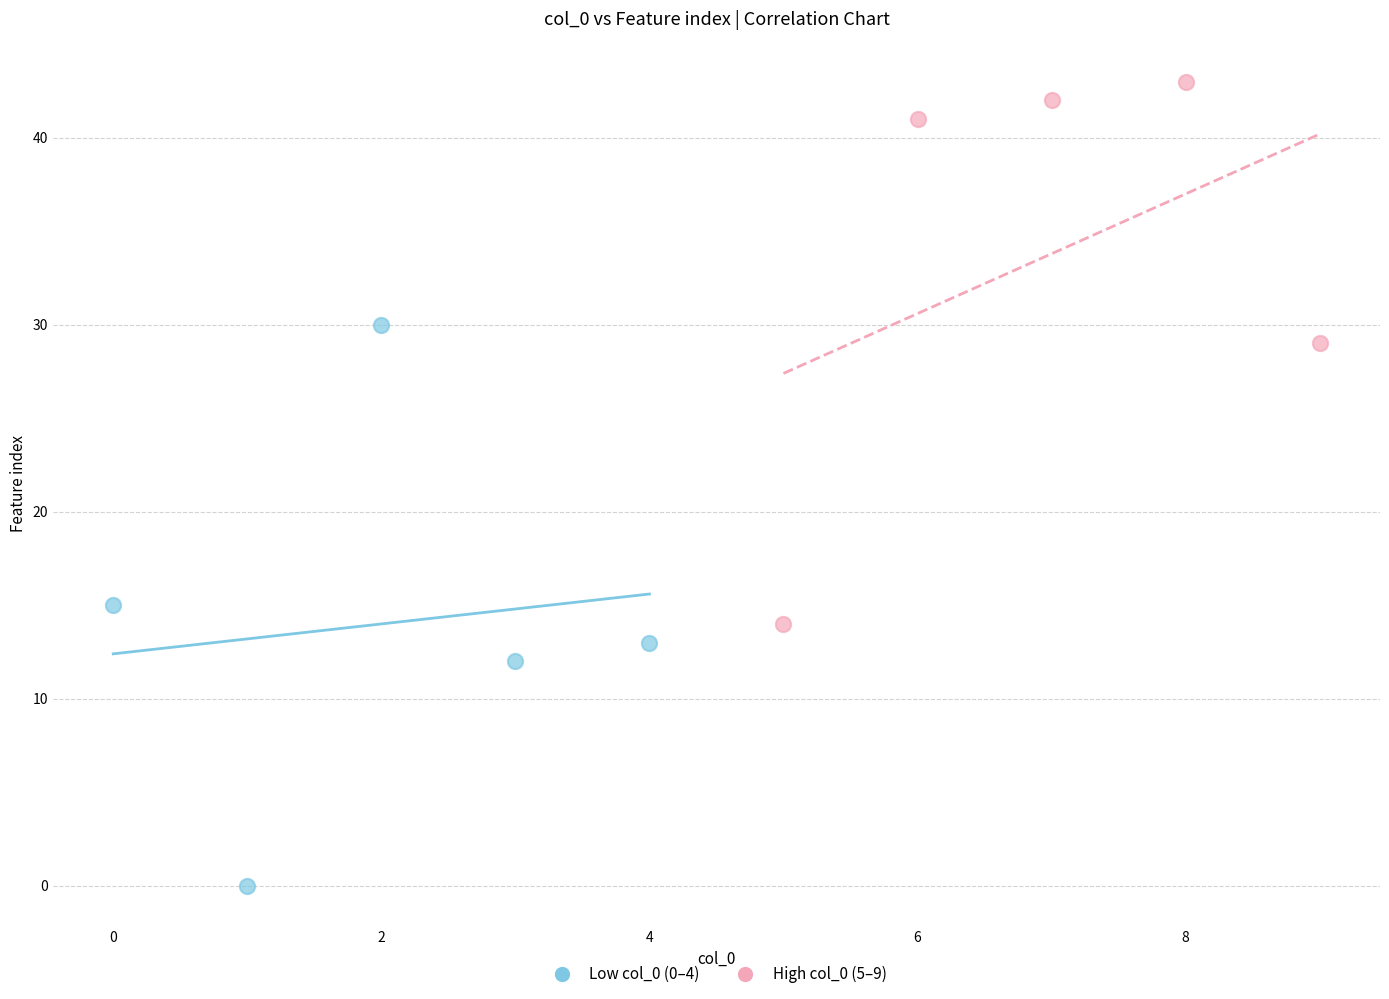

Which series contains the lowest Y value?

Low col_0 (0–4)